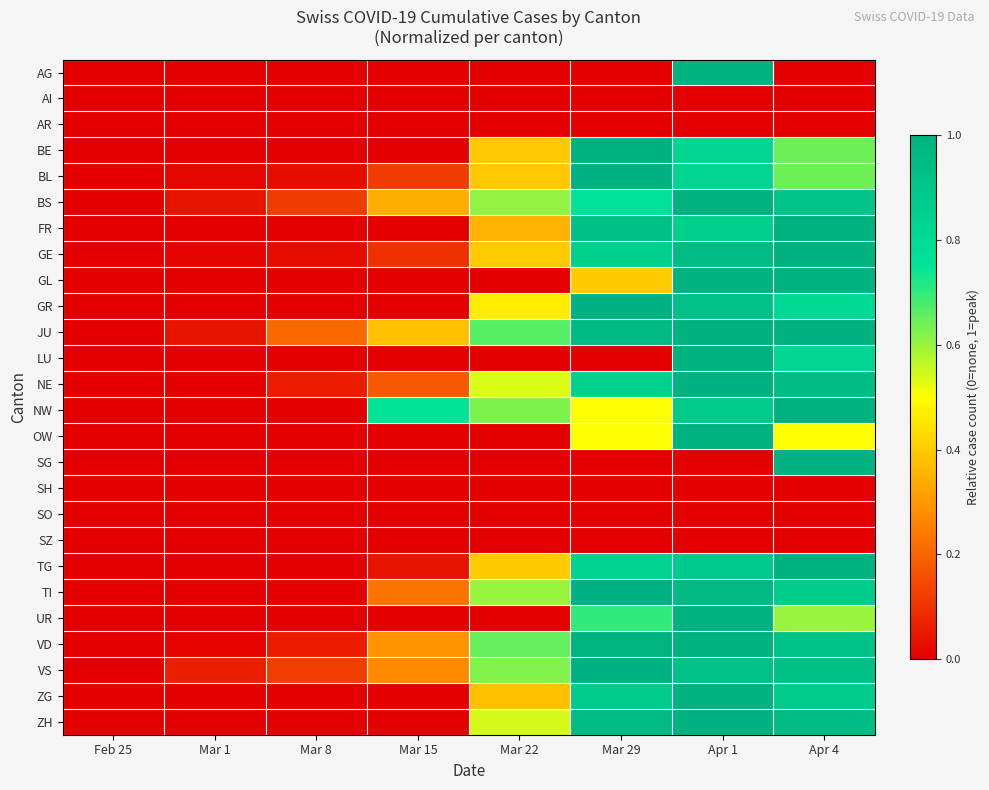

Which series has the widest spread of values?

AG